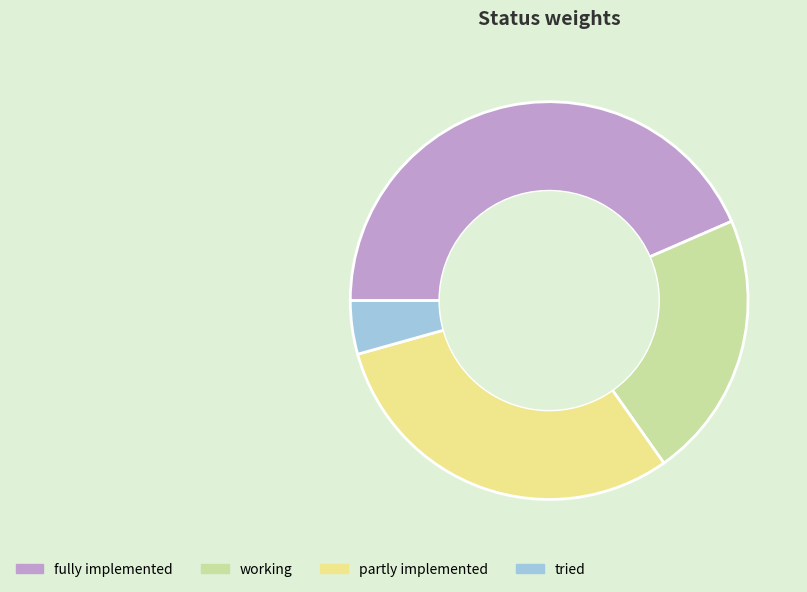

Which slice is the smallest?

tried